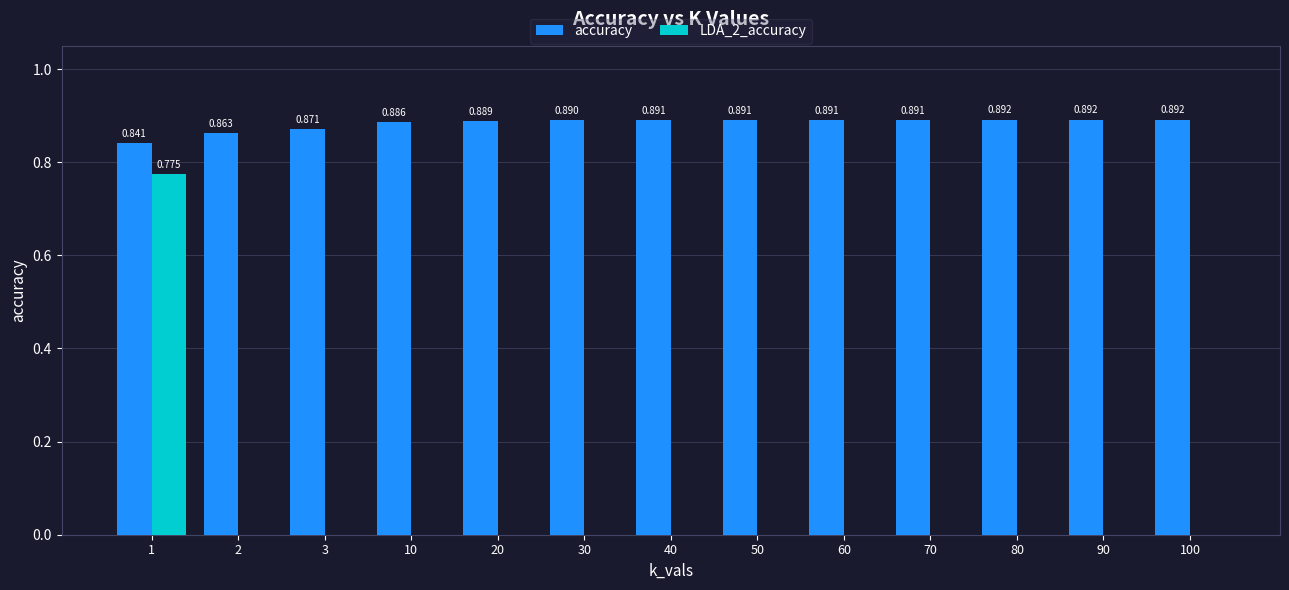

Is the value of accuracy at 70 greater than the value of LDA_2_accuracy at 1?

Yes